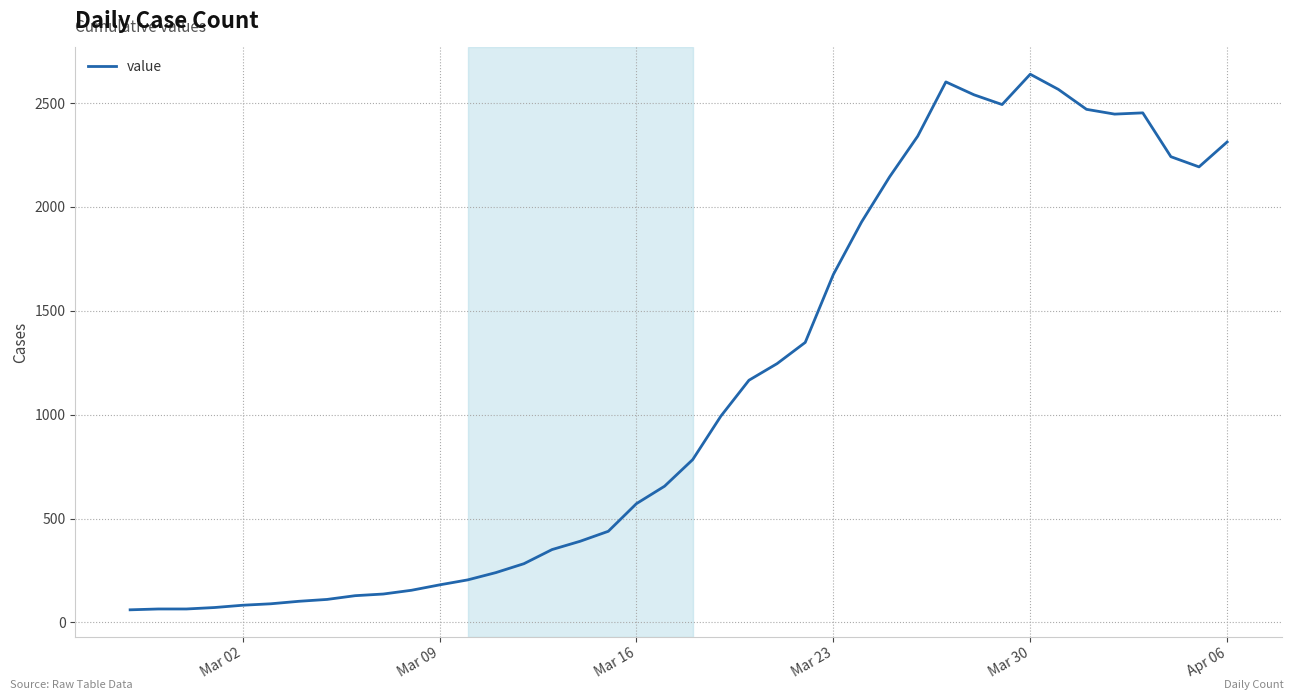

What is the smallest value displayed?

61